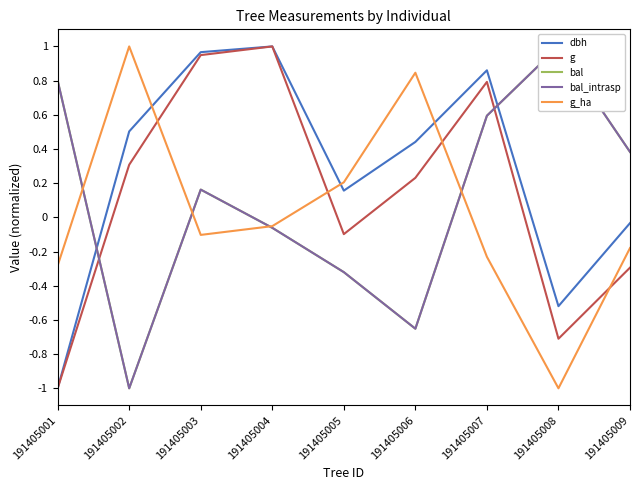

How many interior local valleys does the bal_intrasp series have?

2